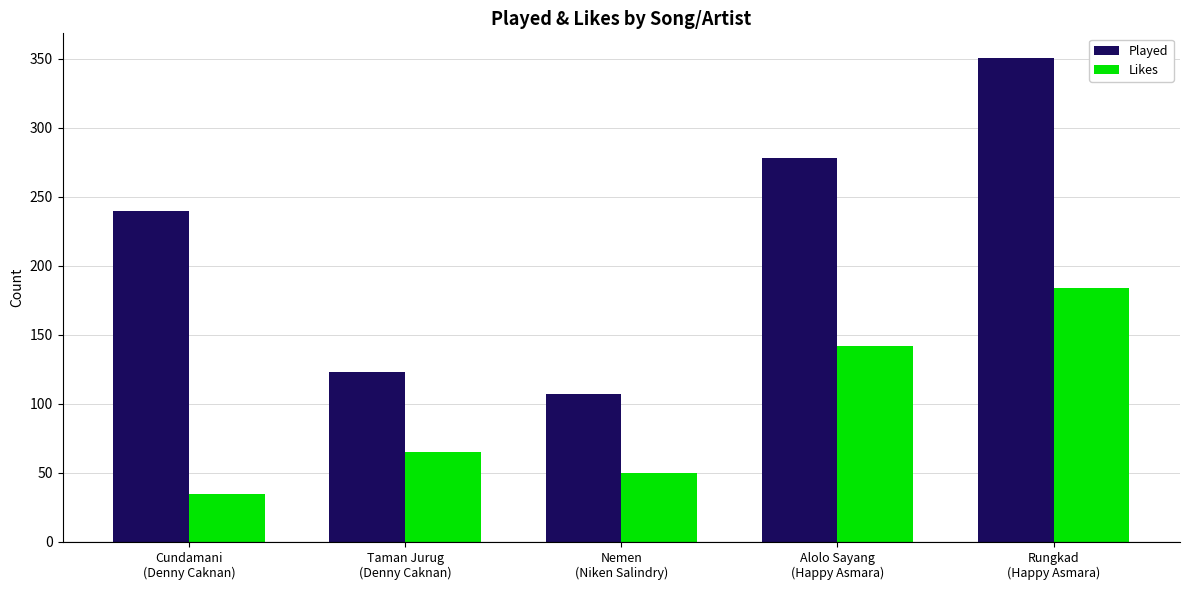

How many bars are there in total?

10